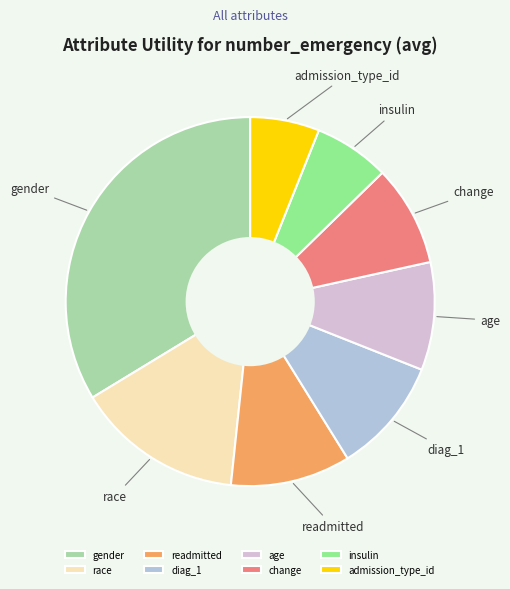

Which slice is the smallest?

admission_type_id